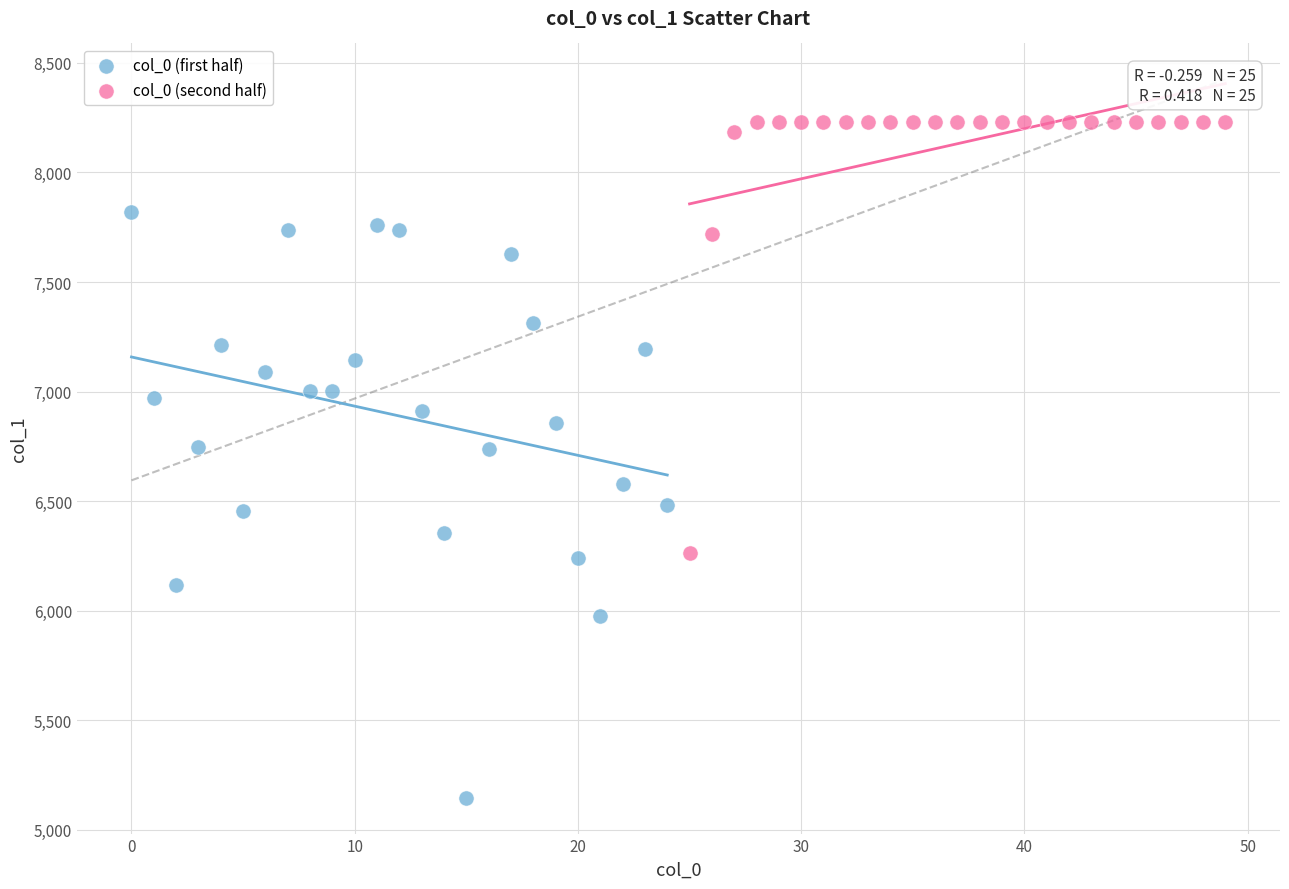

Which series has the largest Y range (max minus min)?

col_0 (first half)